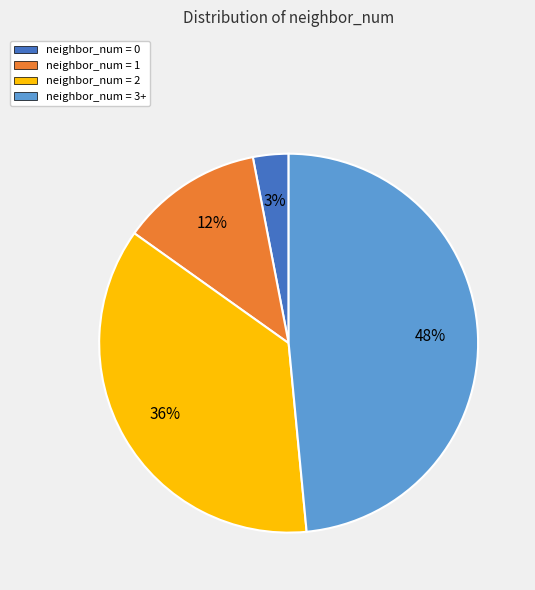

Which slice is the largest?

neighbor_num = 3+